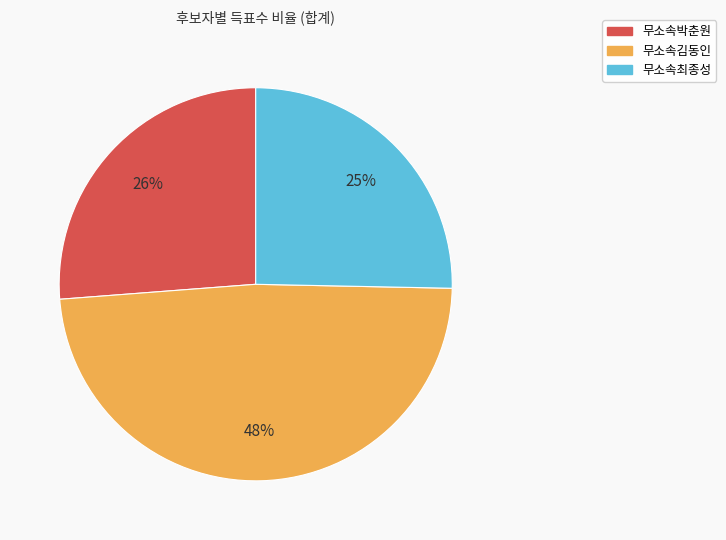

Which category has the biggest portion of the pie?

무소속김동인